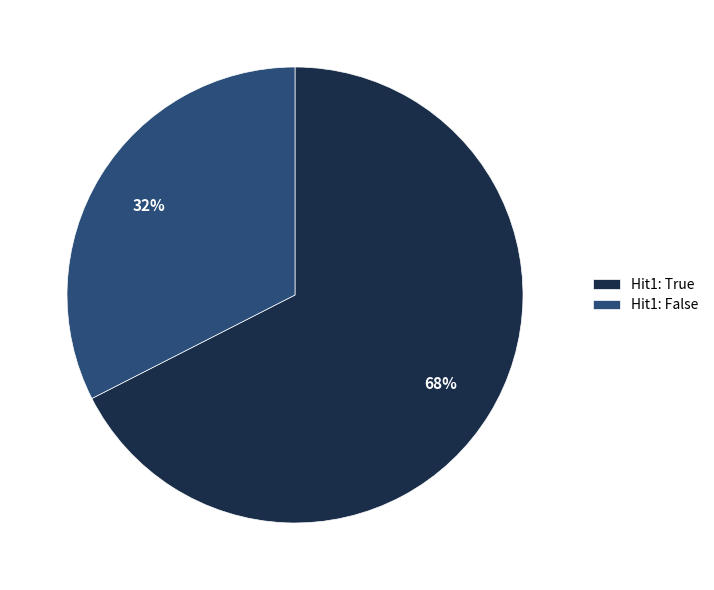

Rank the categories by value from highest to lowest.

Hit1: True, Hit1: False